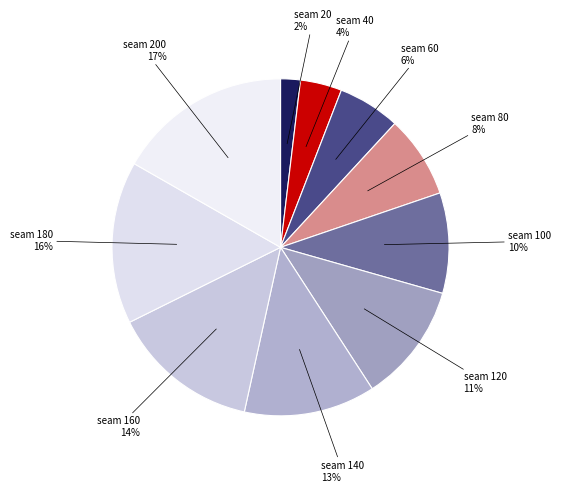

Do seam 200 and seam 120 together represent more than half of the pie?

No